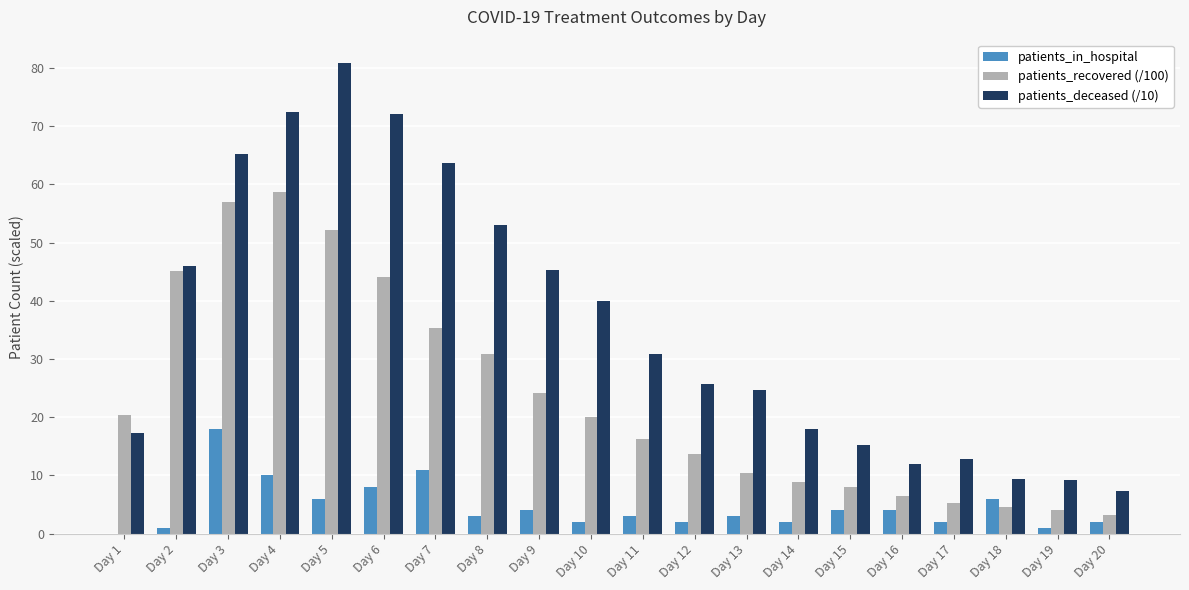

Which series has the largest range (max minus min)?

patients_deceased (/10)